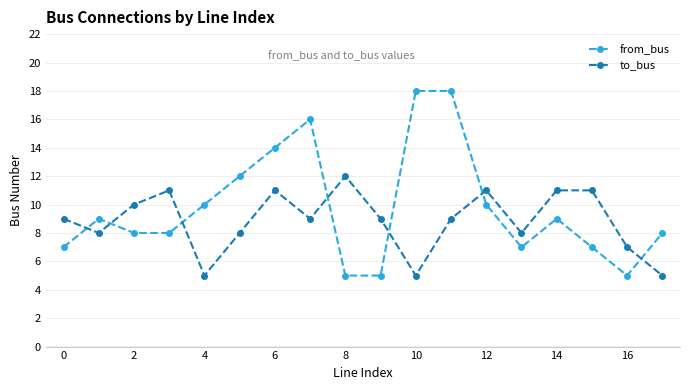

Is this an area chart (filled region under the line)?

No